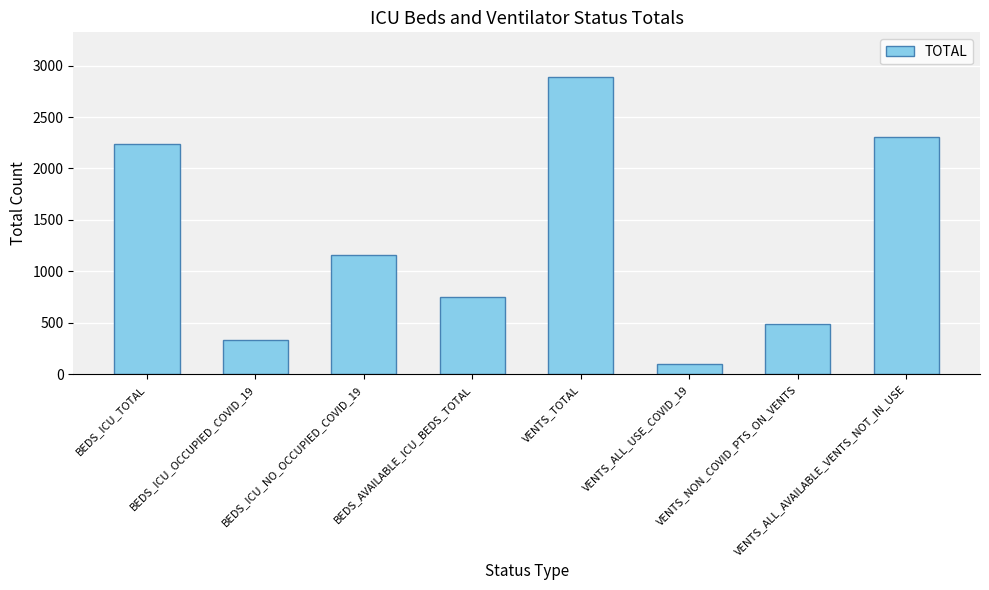

The chart shows a value of 674 at BEDS_ICU_NO_OCCUPIED_COVID_19. True or false?

False